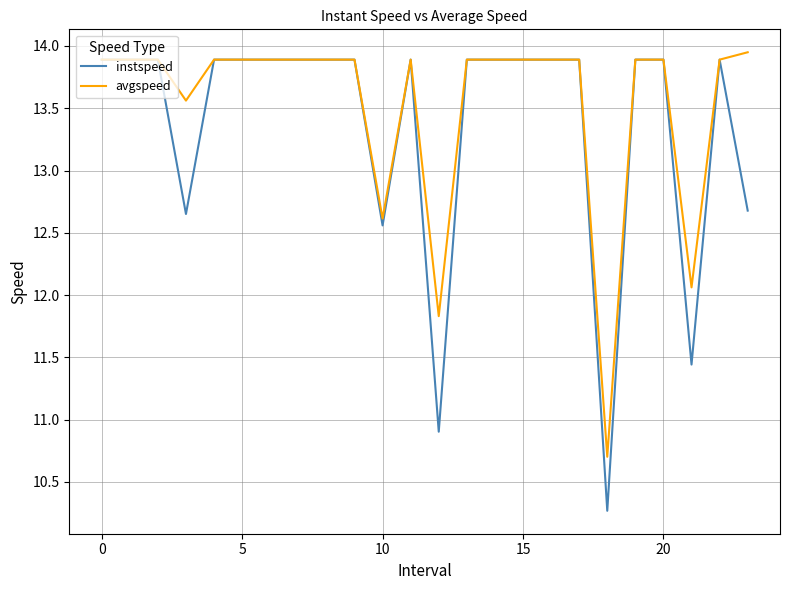

Which series has the widest spread of values?

instspeed